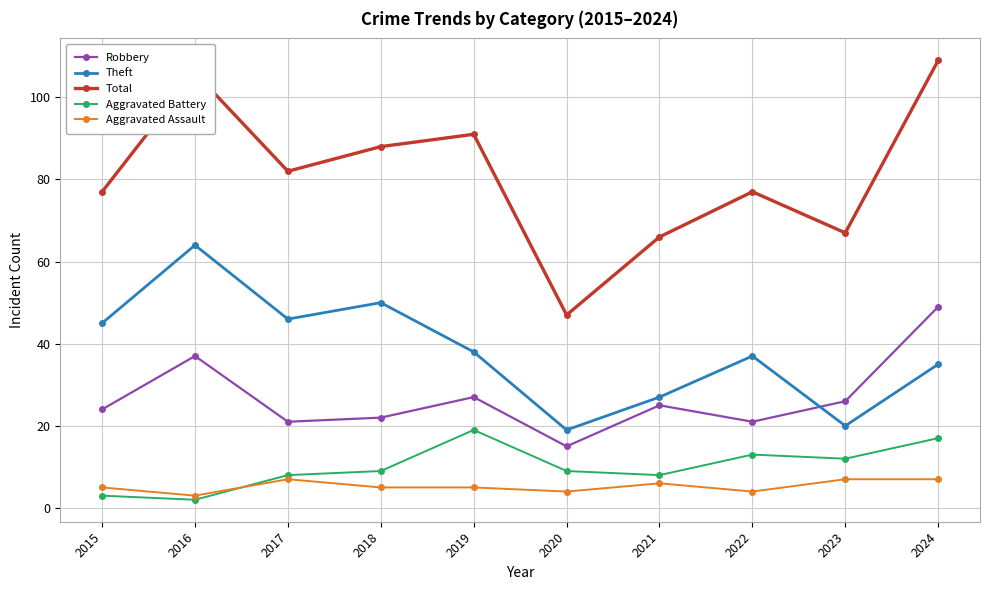

What is the maximum value shown in the chart?

109